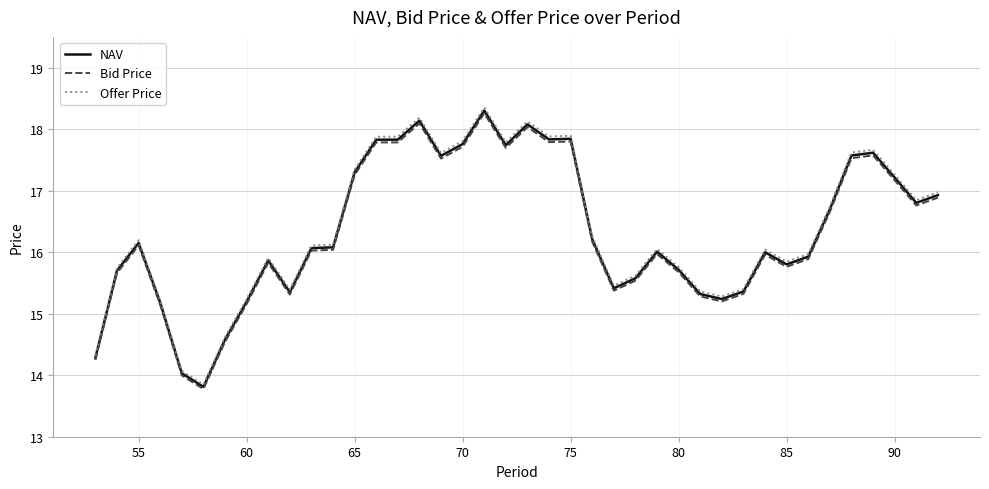

True or false: Bid Price and Offer Price cross at least once.

False